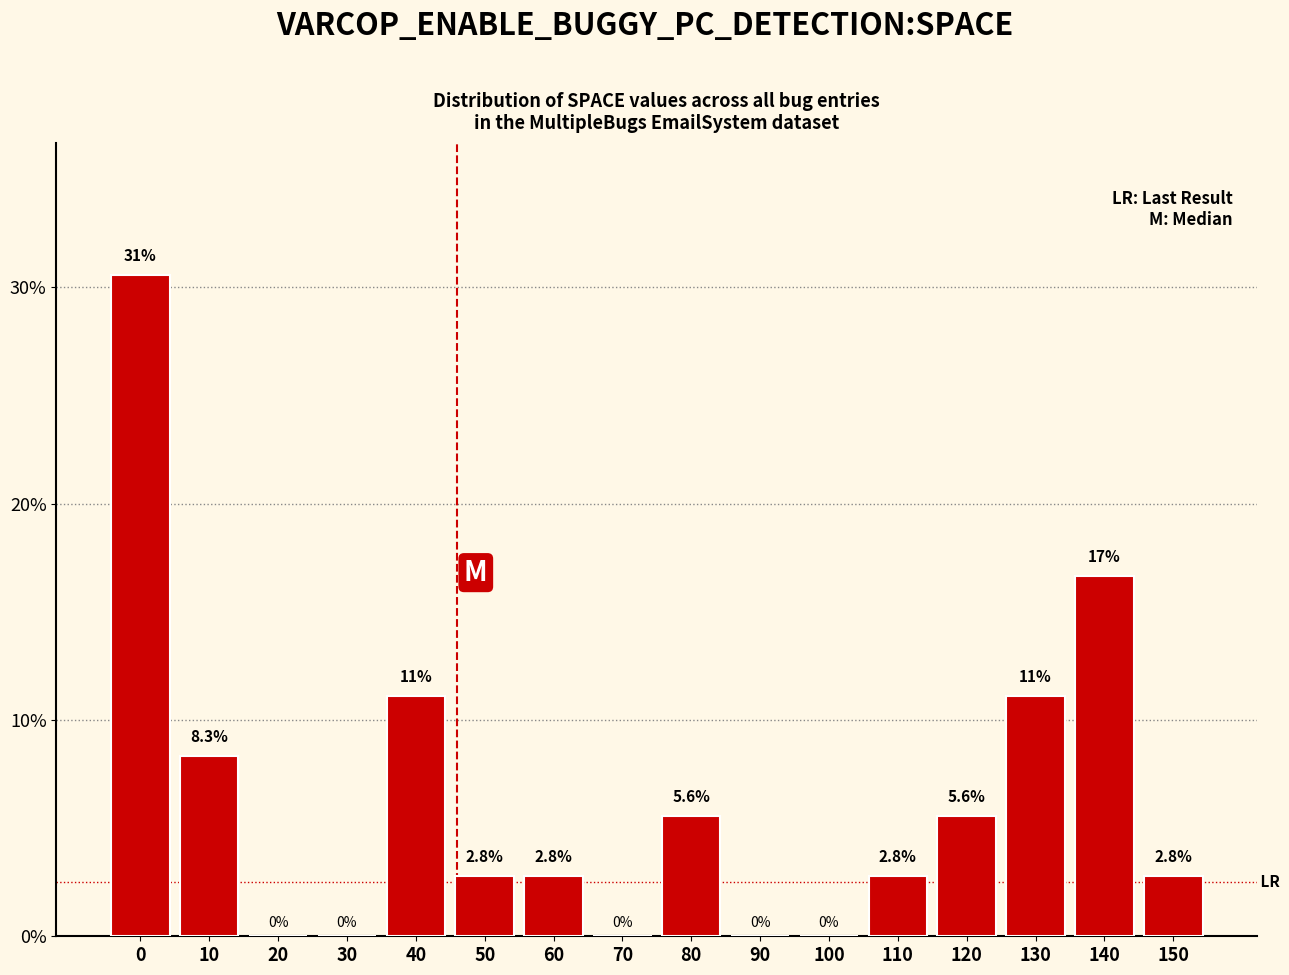

Reading right to left, what are all the values shown in this chart?

150=2.8	140=16.7	130=11.1	120=5.6	110=2.8	100=0.0	90=0.0	80=5.6	70=0.0	60=2.8	50=2.8	40=11.1	30=0.0	20=0.0	10=8.3	0=30.6